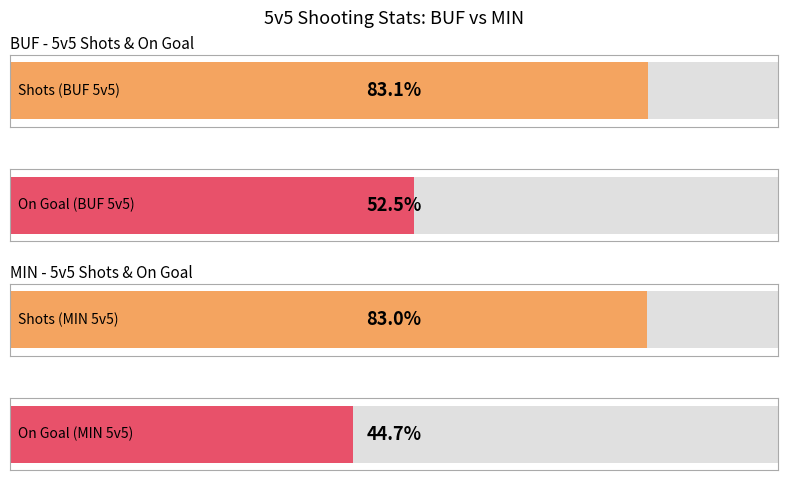

At which category is the sum across all series the highest?

Shots